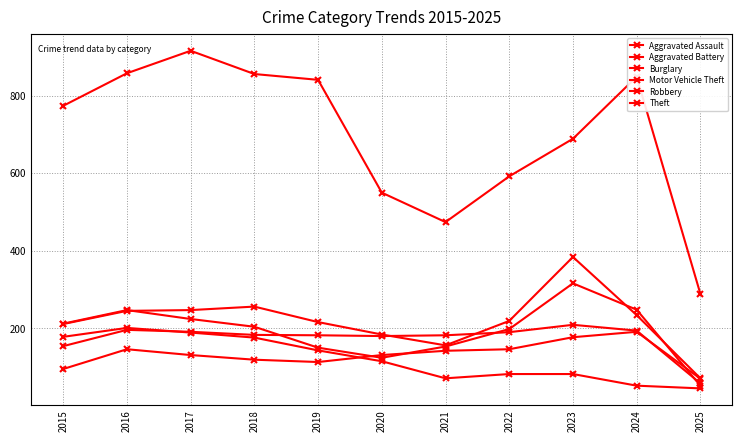

What is the total value across all series at 2020?

1284